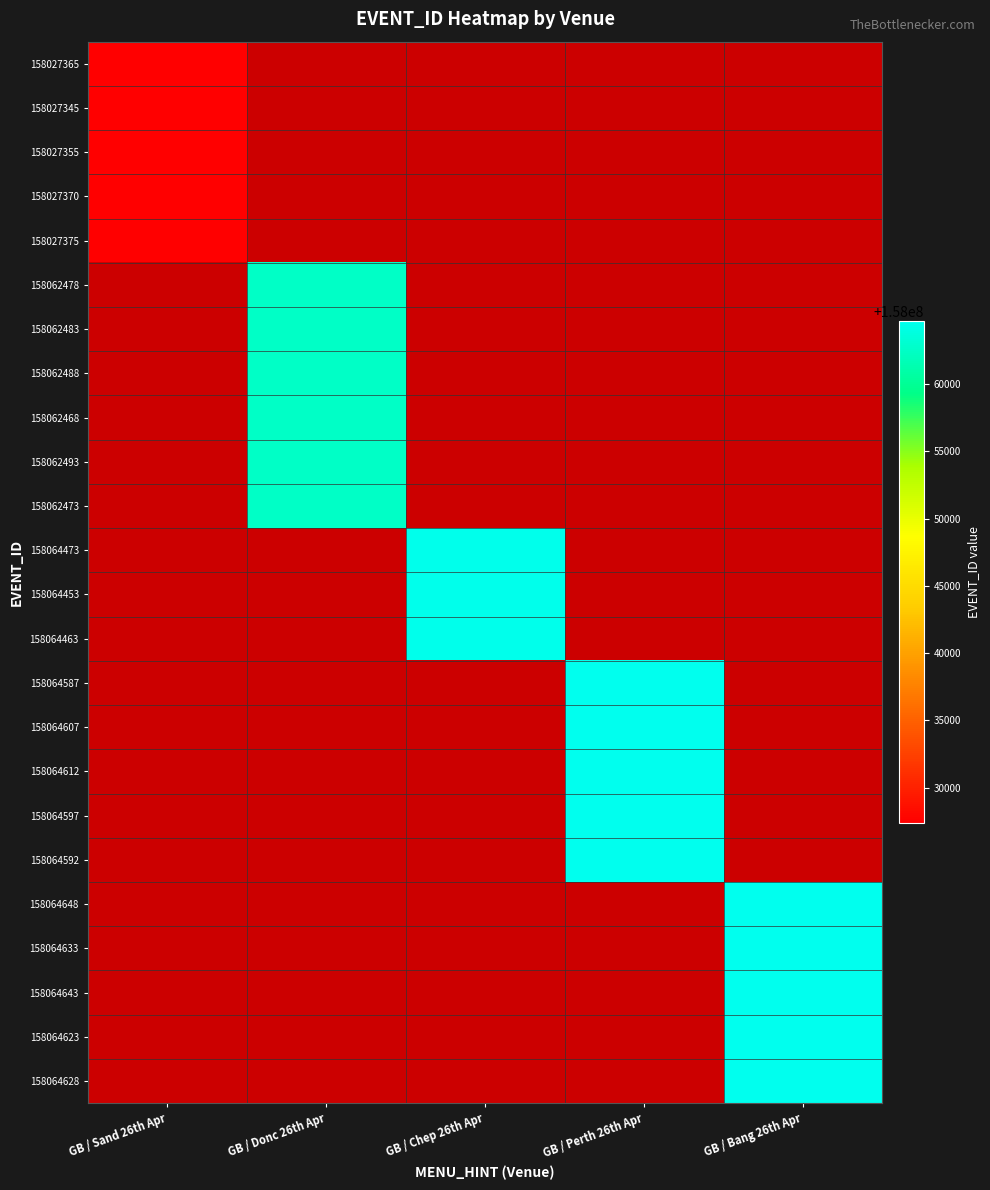

At which category does the chart reach its minimum across all series?

GB / Sand 26th Apr